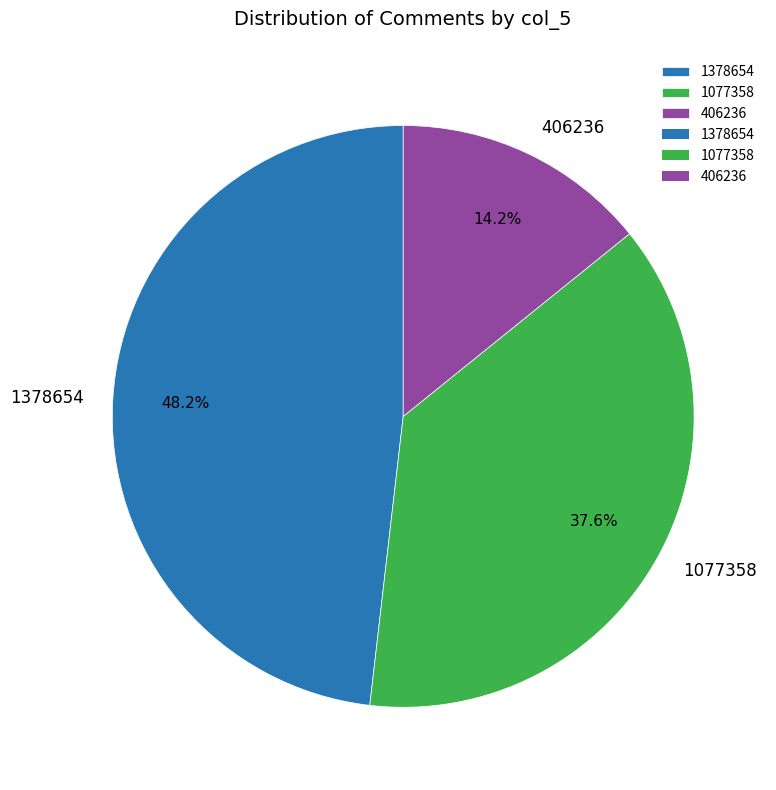

What percentage is the 1077358 slice, to the nearest percent?

38%